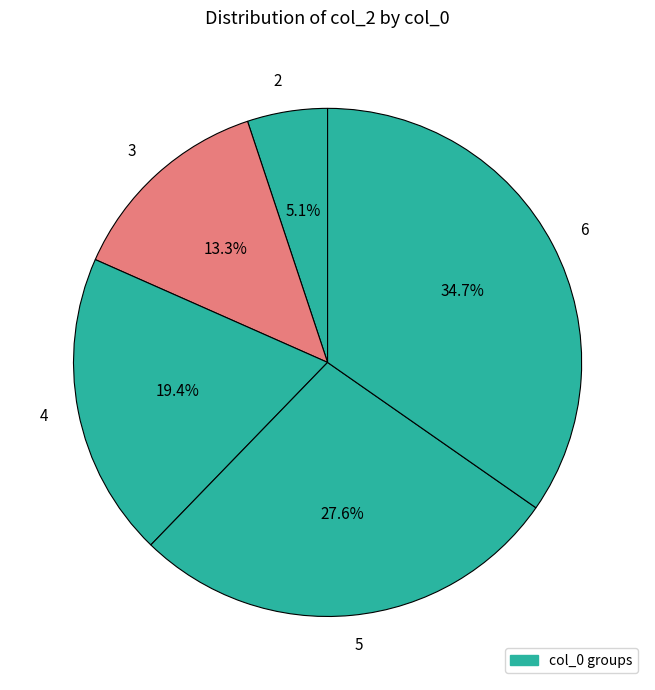

To the nearest percent, what portion does 2 represent?

5%